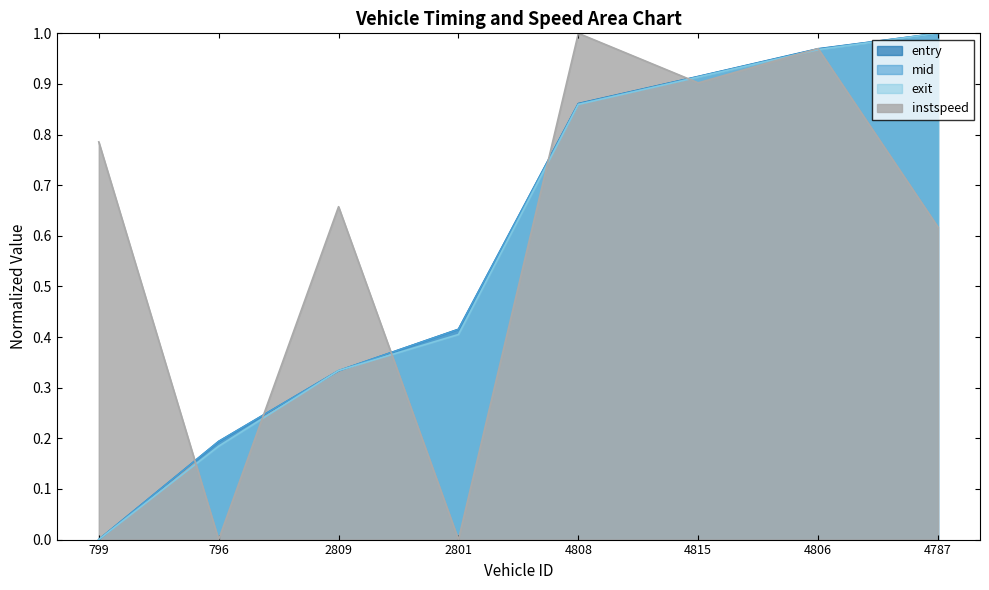

Which has a higher value, 2801 or 4806?

4806